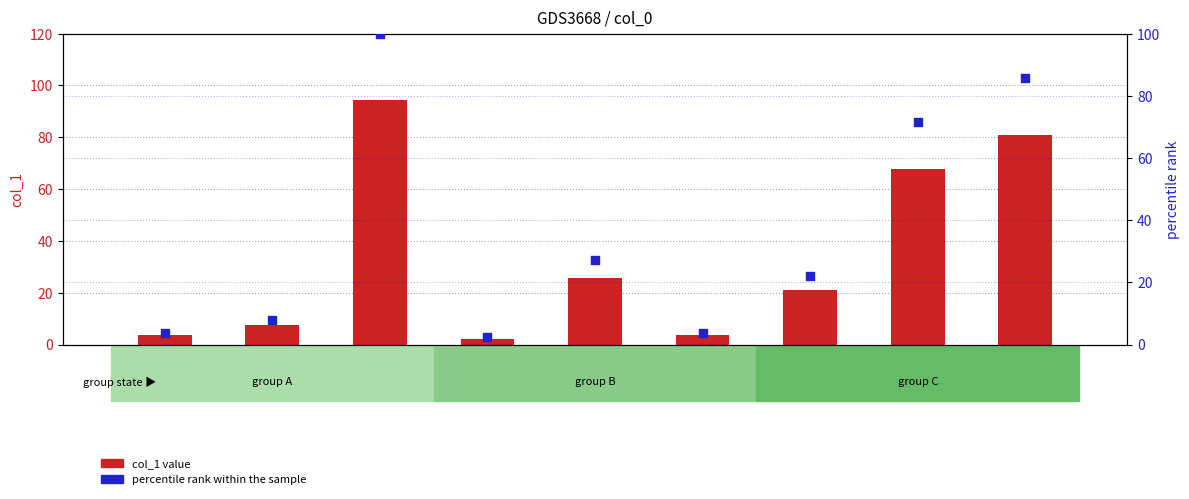

What is the total value across all series at 4?

43.0